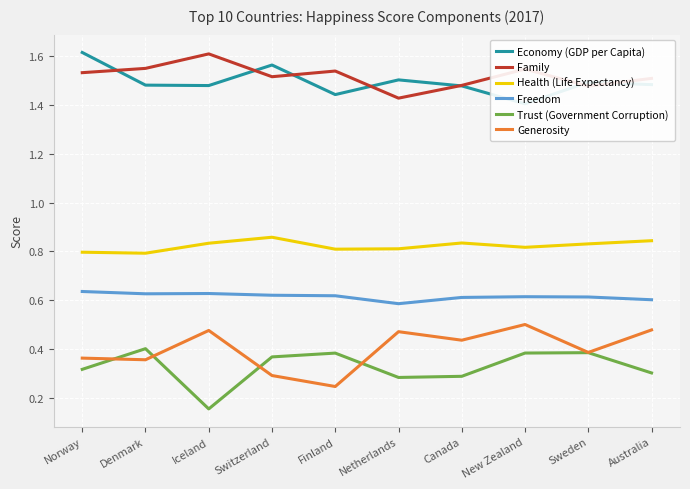

The Family series shows 2.6 at Sweden. True or false?

False